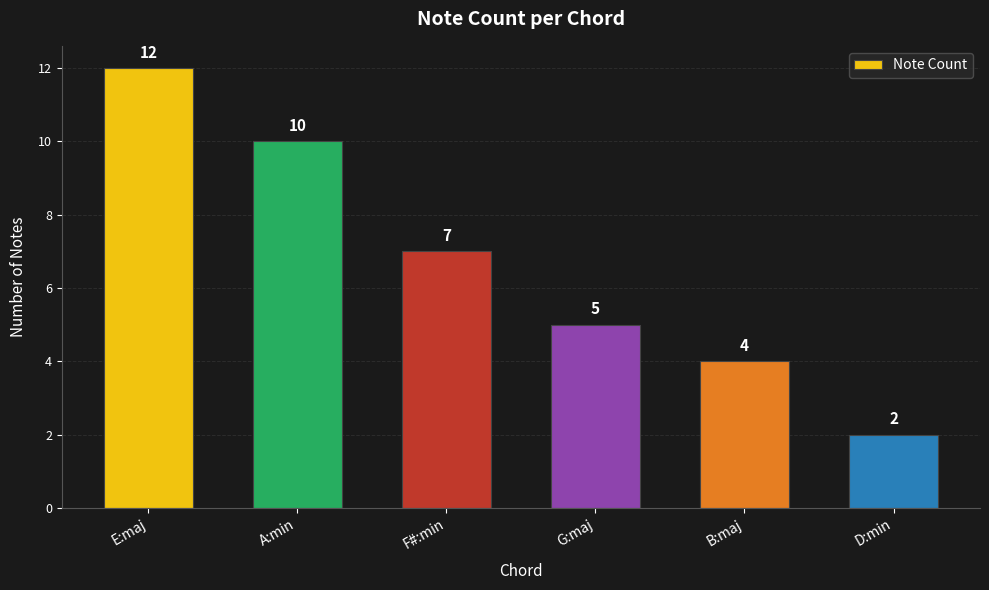

What is the sum of all values?

40